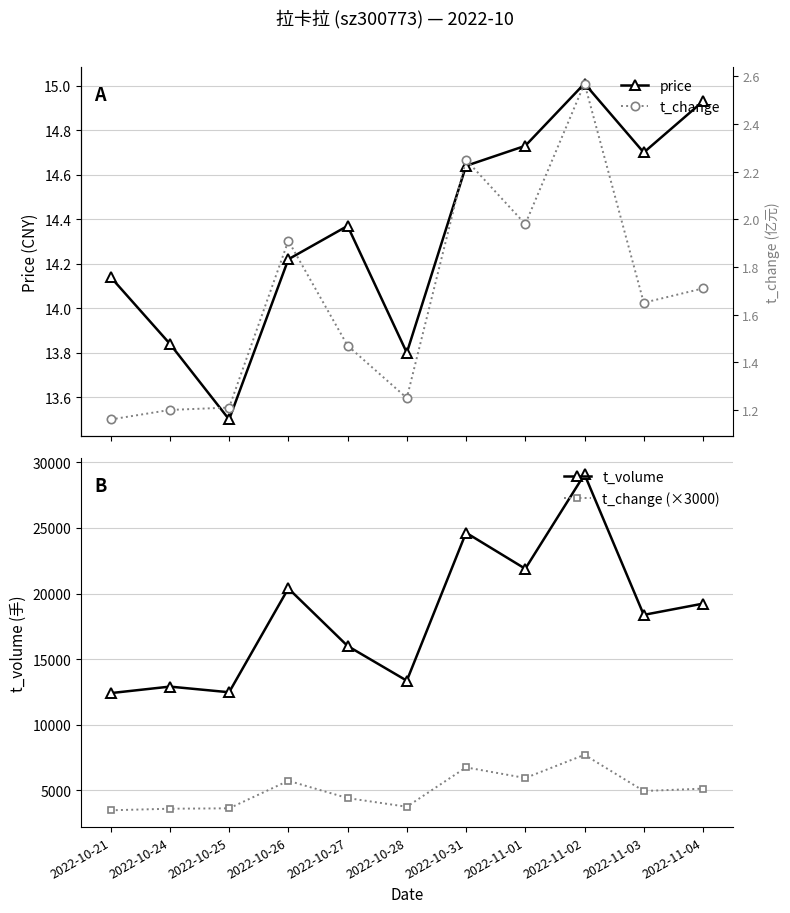

What is the difference between the second highest and second lowest values in the t_change (×3000) series?

3150.0